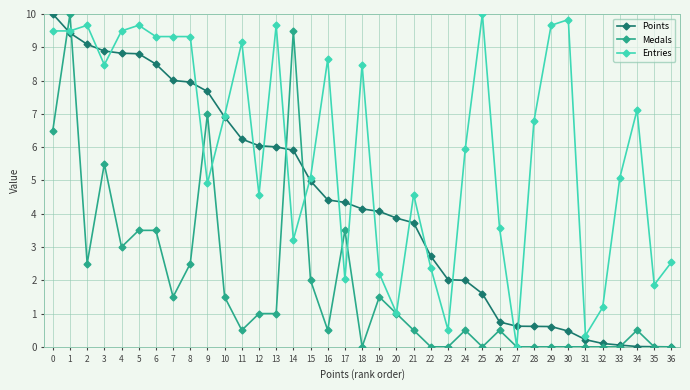

Does the chart display data point markers on the line(s)?

Yes